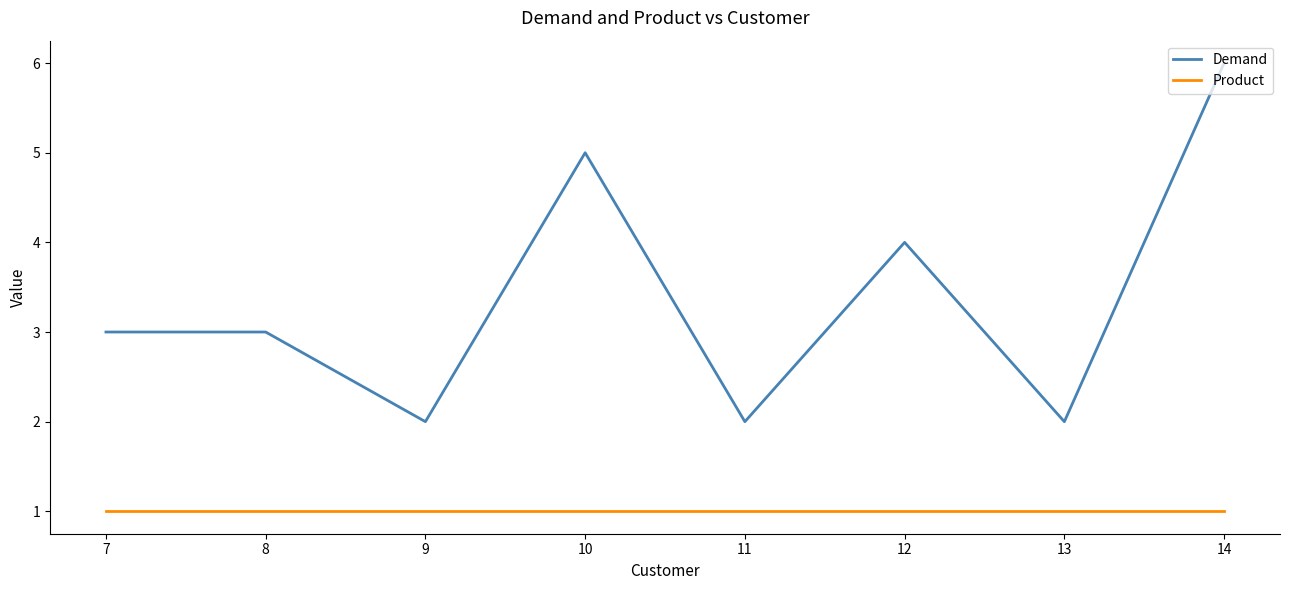

The Product series shows 1 at 11. True or false?

True